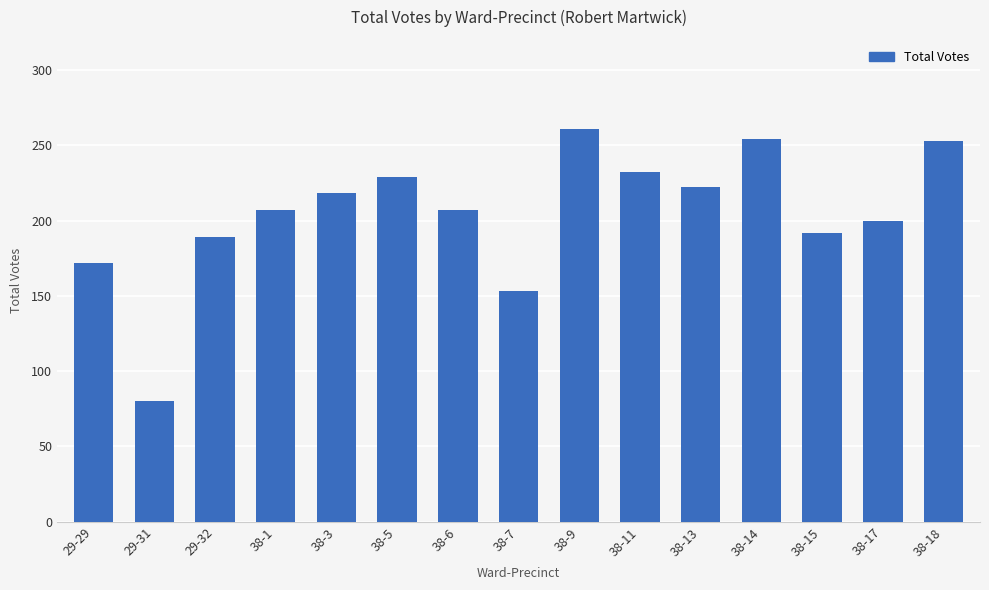

Does the chart contain any negative values?

No